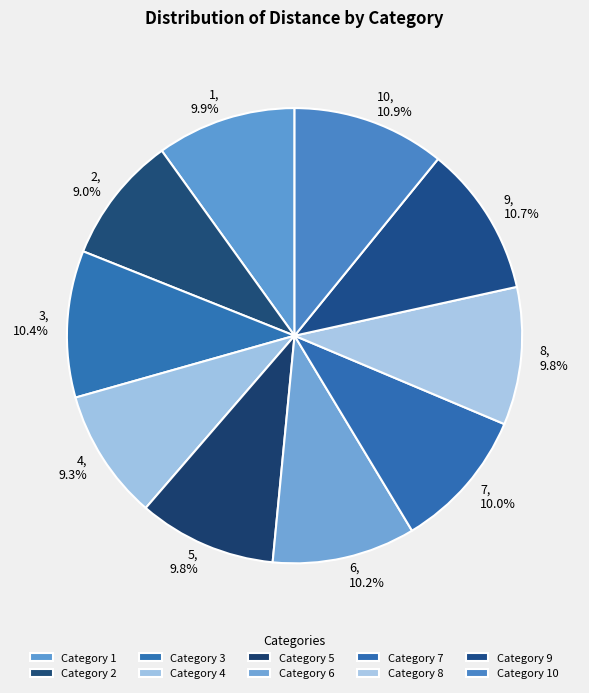

What percentage is NOT represented by 1?

90.1%